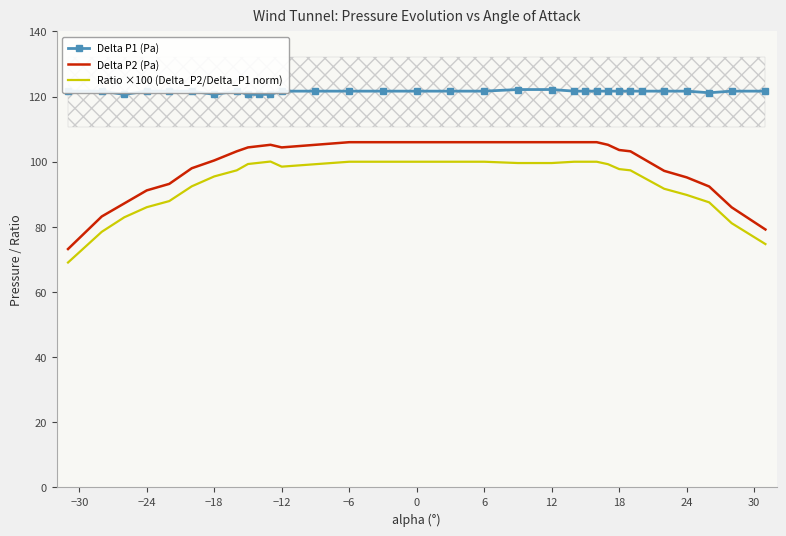

True or false: Delta P2 (Pa) and Delta P1 (Pa) intersect in this chart.

False